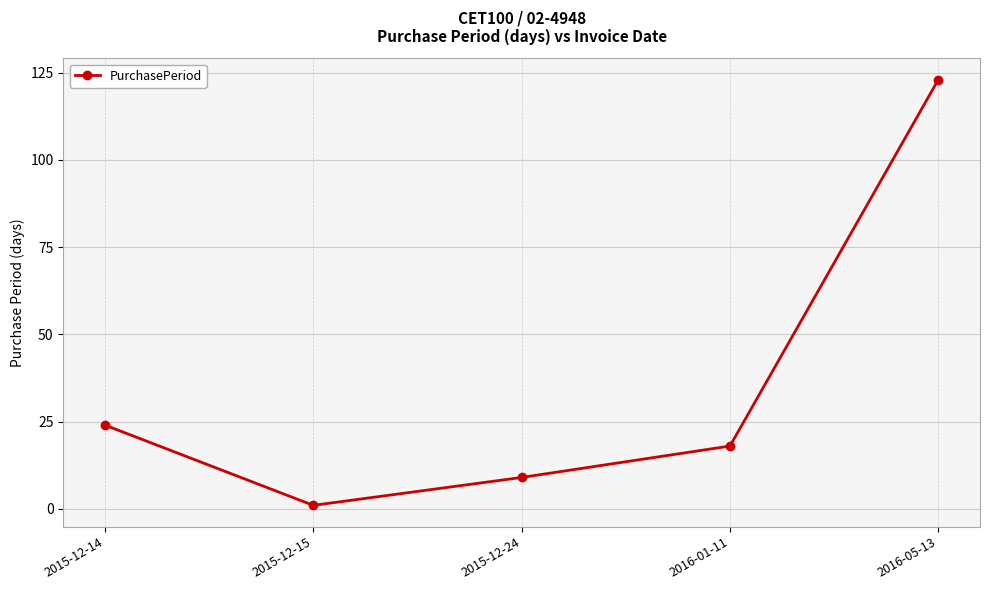

True or false: the data has more than 2 interior local peaks.

False